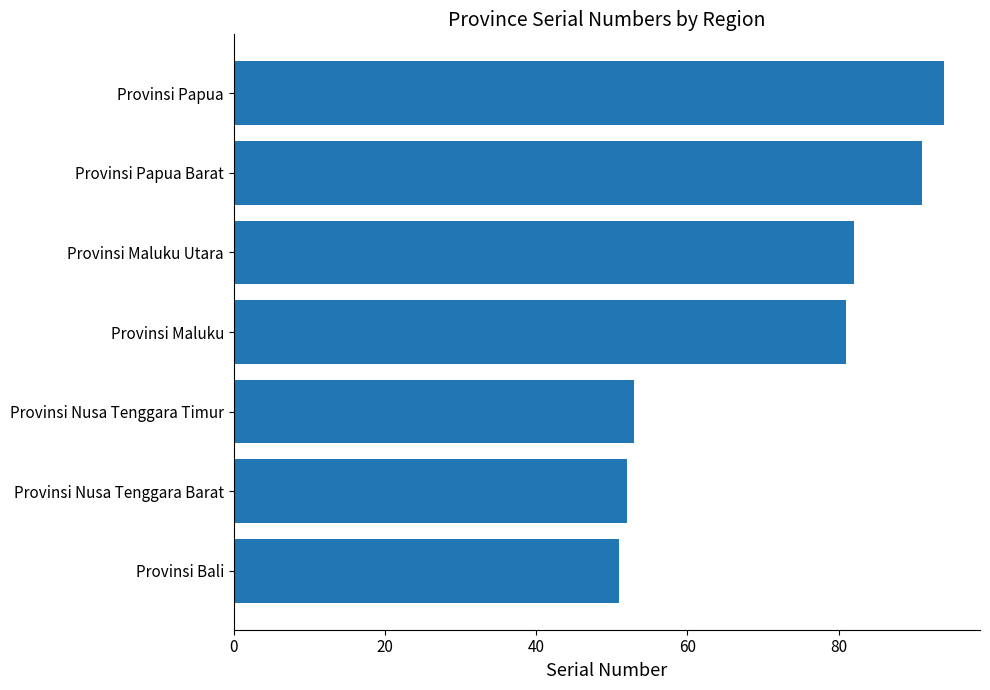

What is the minimum value shown in the chart?

51